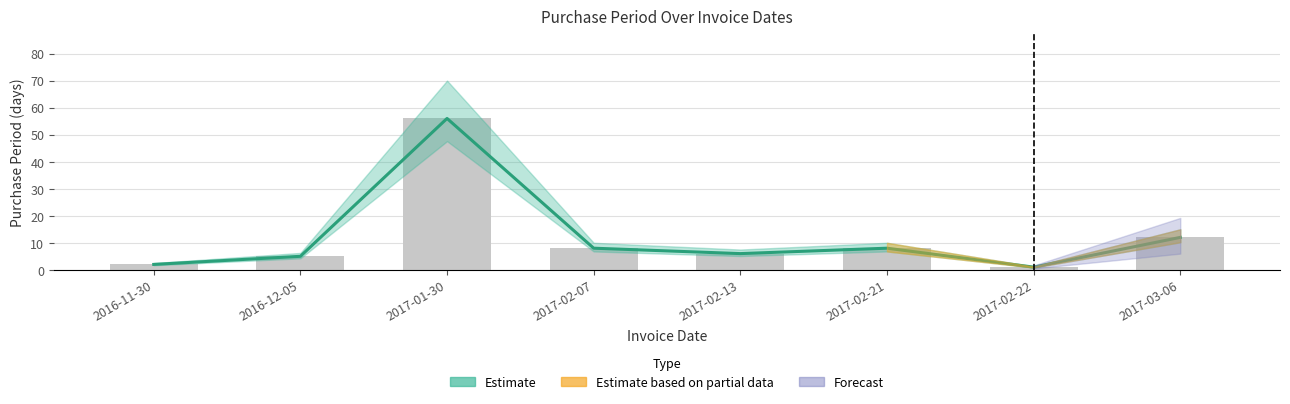

Approximately how many times larger is the value at 2016-11-30 compared to 2017-02-07?

0.2